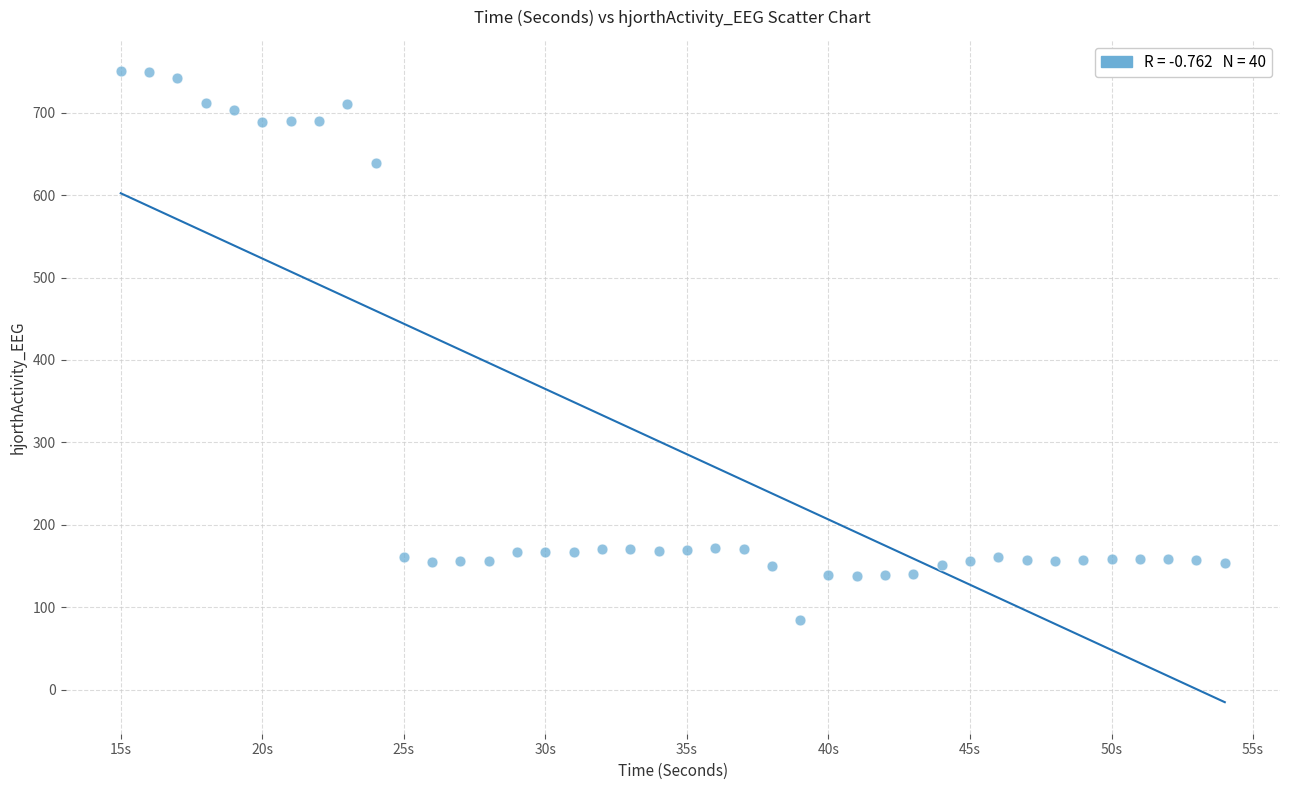

What Y value in the scatter plot is closest to 417?

639.5